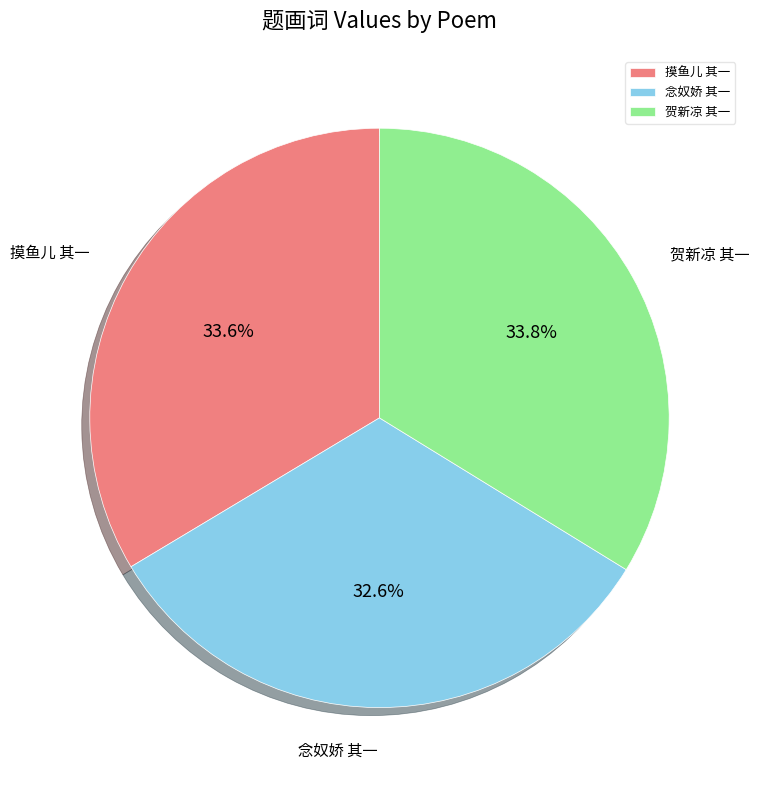

Between 念奴娇 其一 and 贺新凉 其一, which is larger?

贺新凉 其一